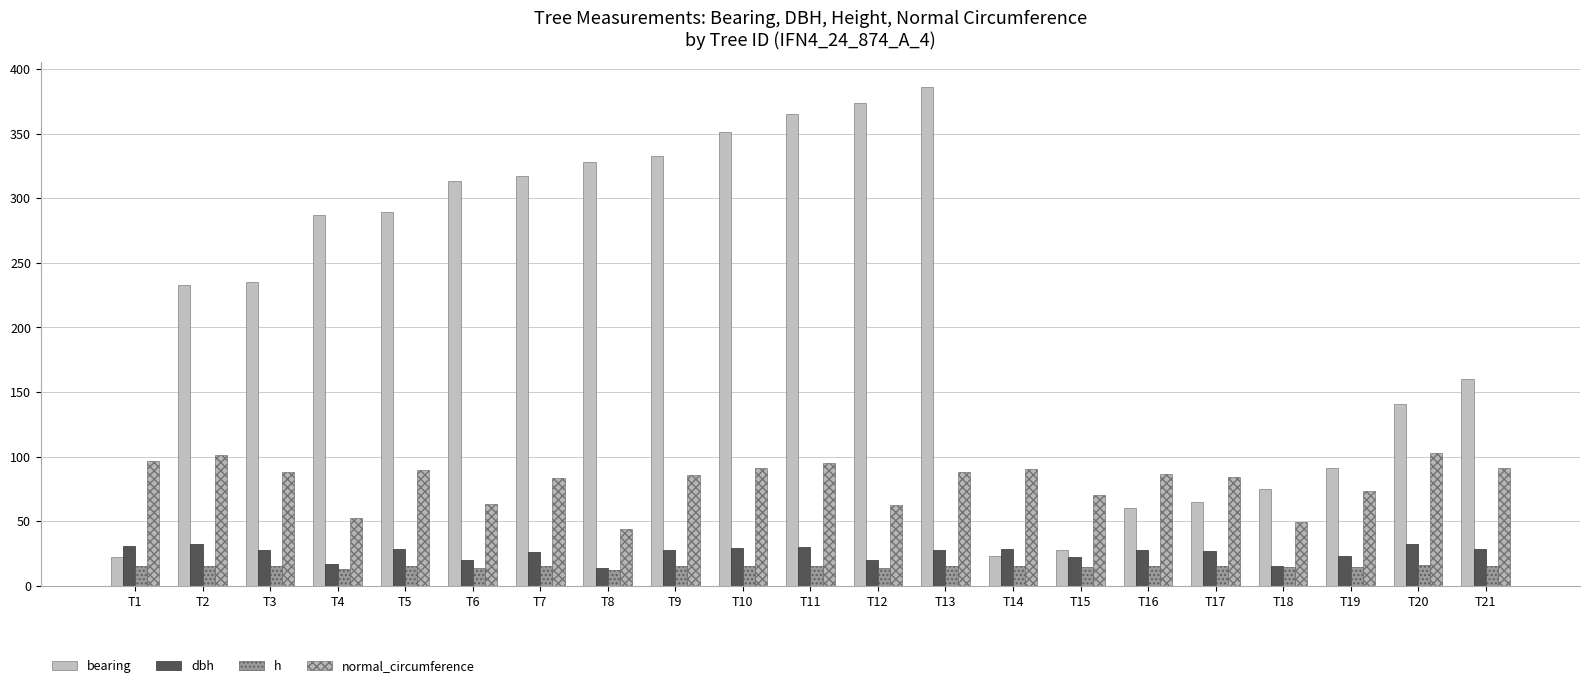

What value does the bearing series have at T11?

365.0